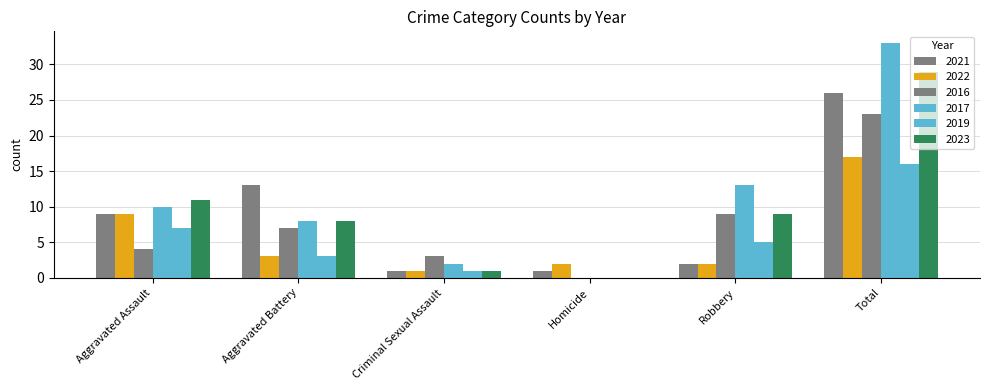

Which has a higher value, Criminal Sexual Assault or Total?

Total